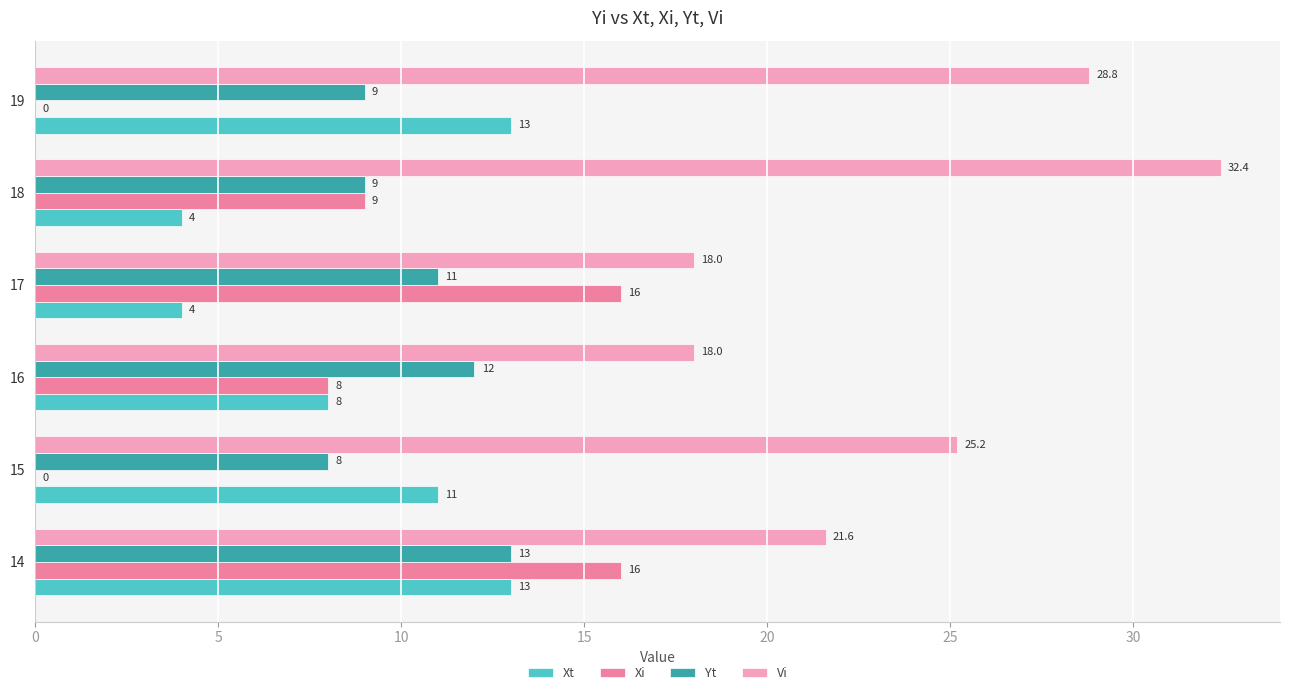

The Xi series shows 10.4 at 19. True or false?

False